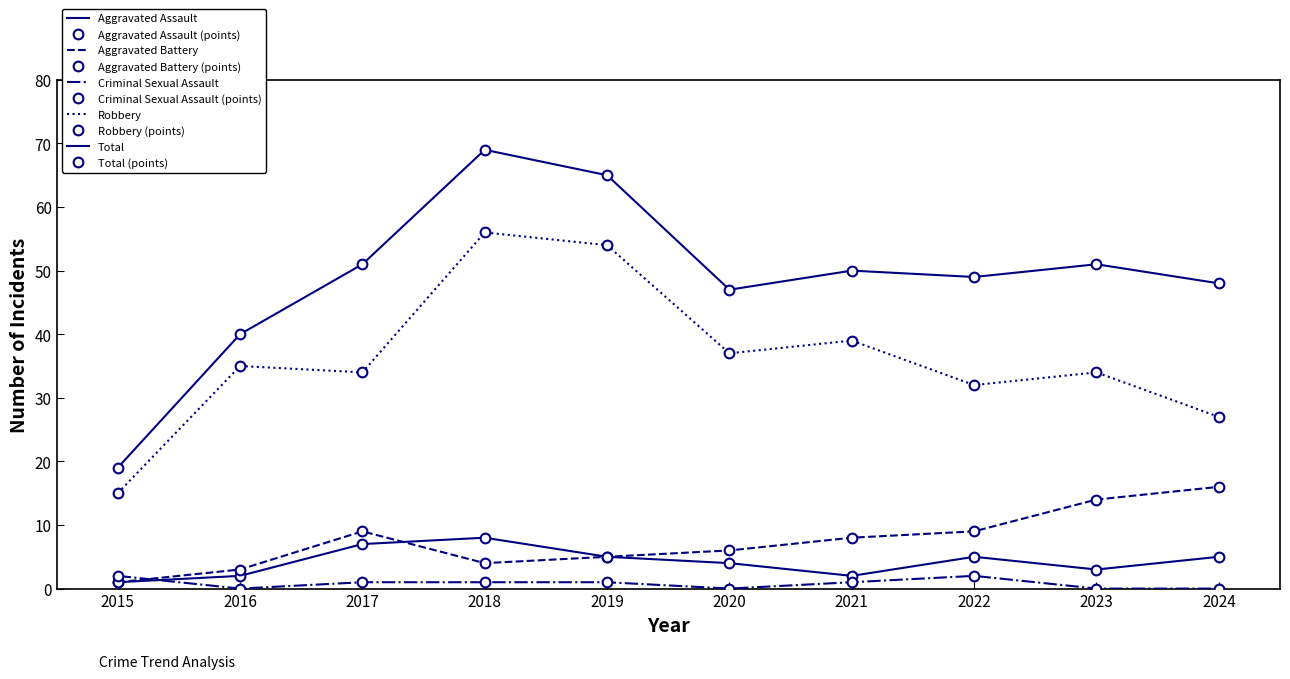

True or false: Criminal Sexual Assault has more than 2 interior local peaks.

False